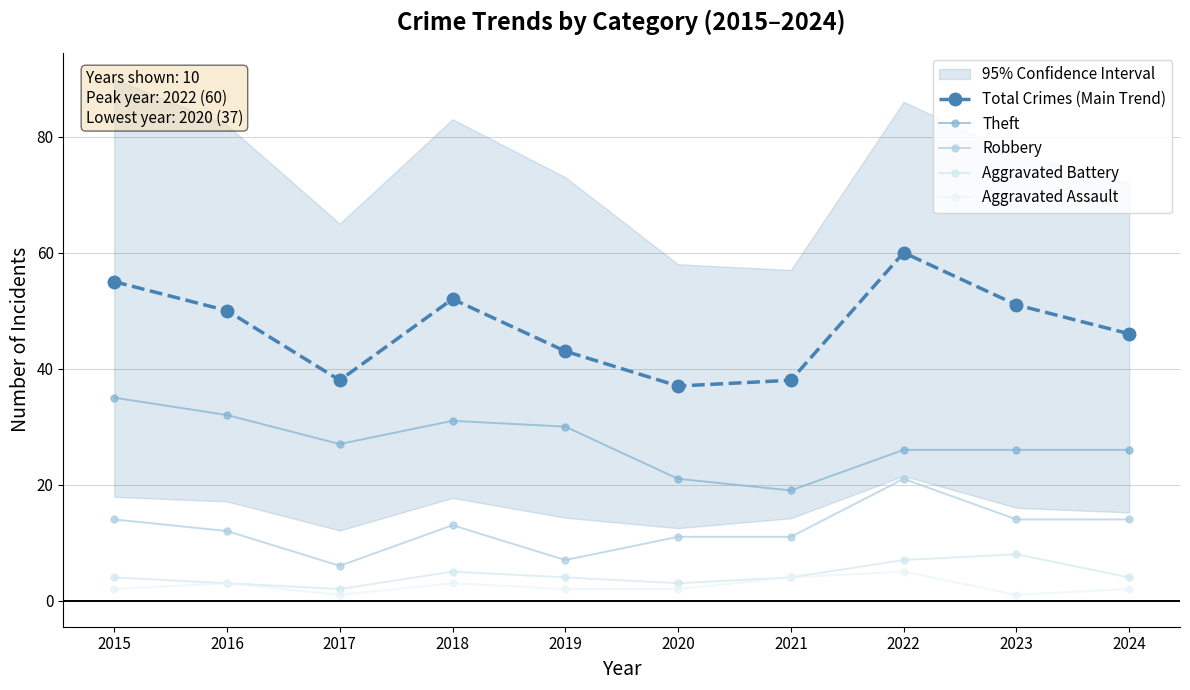

Which series has the largest total across all categories?

Total Crimes (Main Trend)